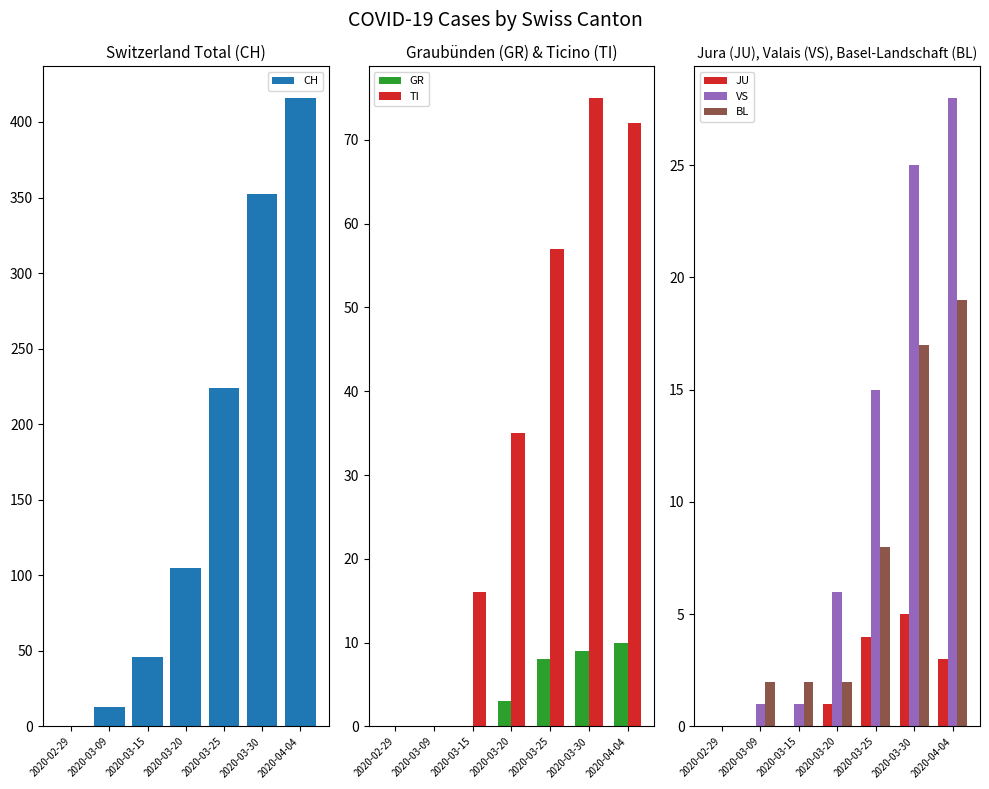

Reading left to right, extract all data points from this chart.

CH: 0	13	46	105	224	352	416
GR: 0	0	0	3	8	9	10
TI: 0	0	16	35	57	75	72
JU: 0	0	0	1	4	5	3
VS: 0	1	1	6	15	25	28
BL: 0	2	2	2	8	17	19